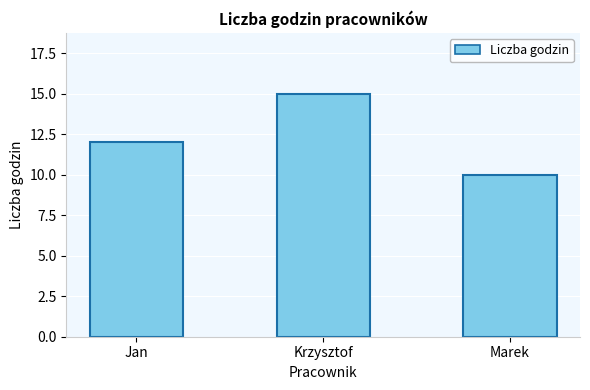

What is the average value?

12